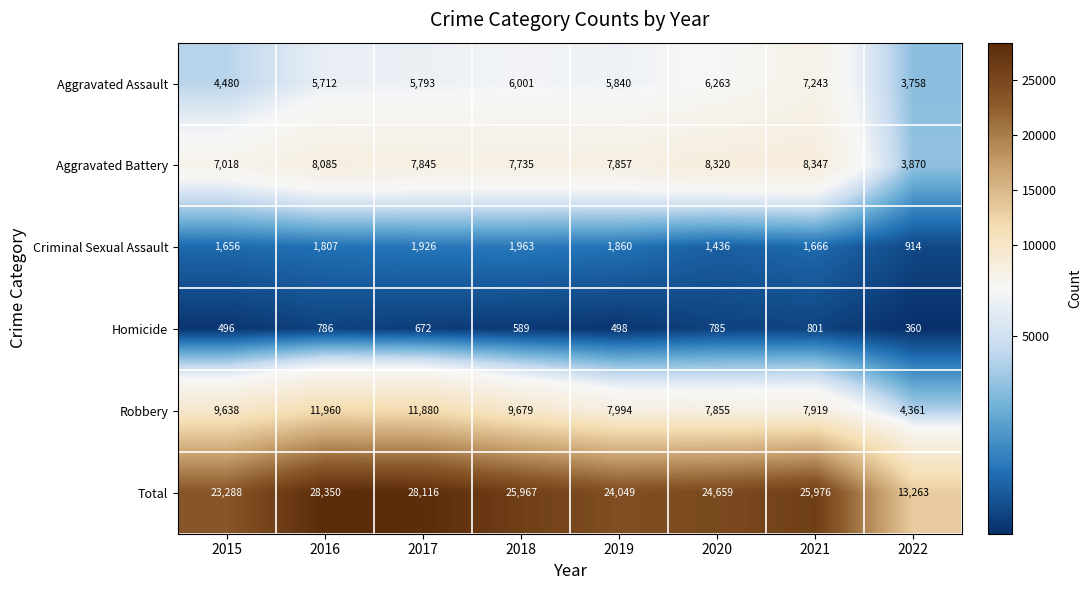

The value of Total at 2021 is 15672. True or false?

False